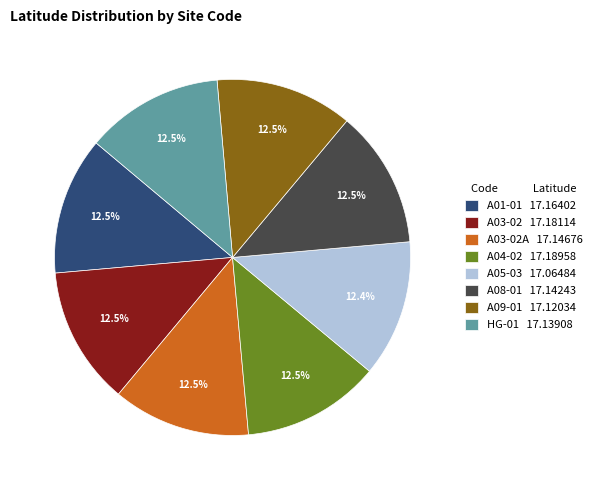

Does A04-02 17.18958 represent more than half of the total?

No